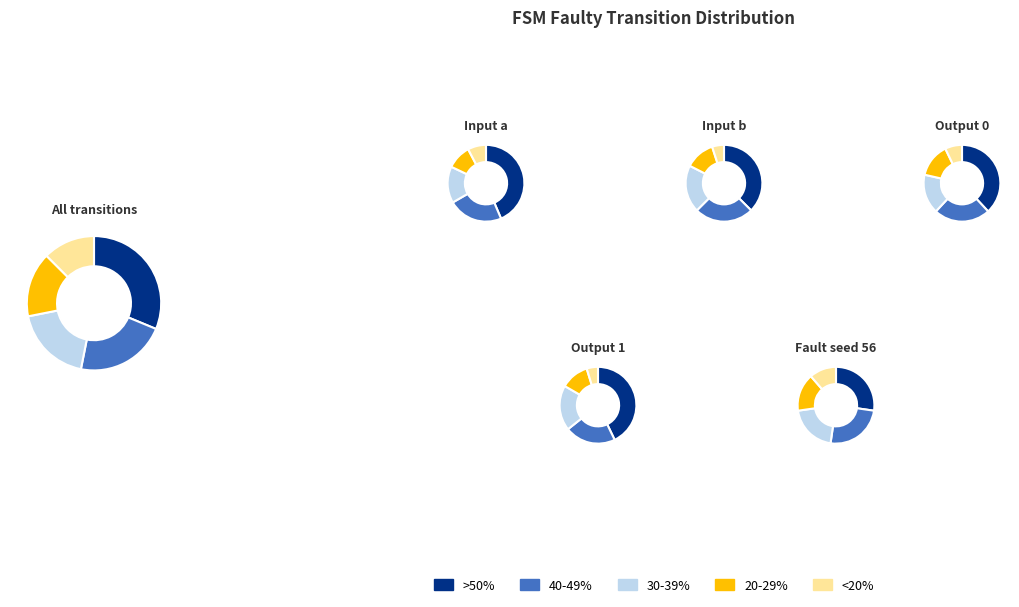

Do output_0 and output_1 together represent more than half of the pie?

Yes